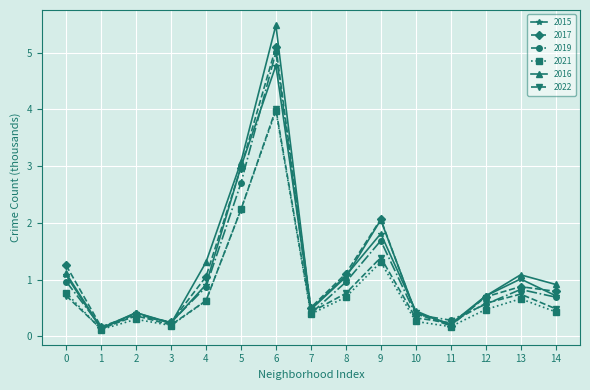

Which series ends up on top after the final intersection of 2016 and 2017?

2016